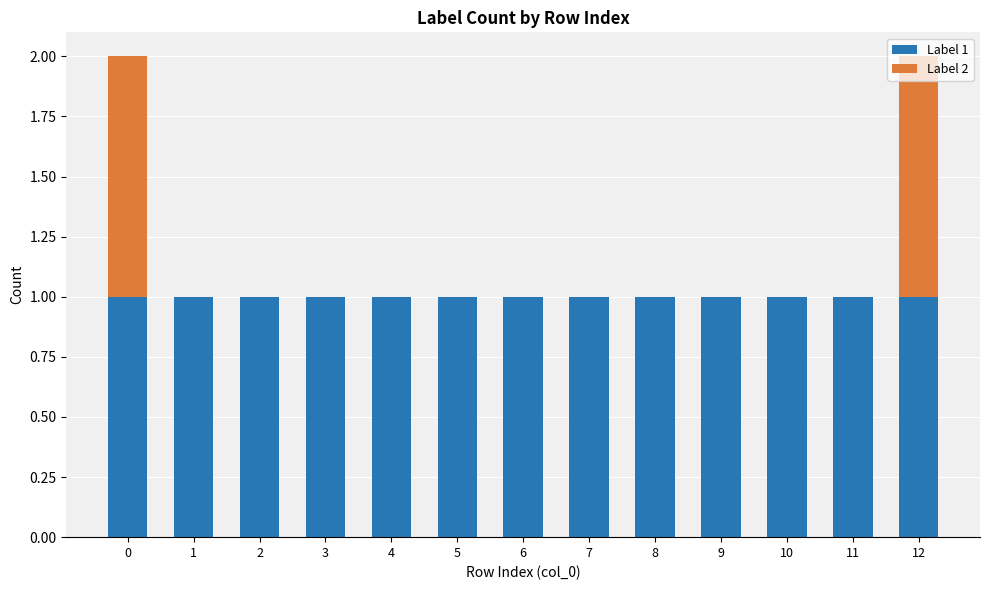

Is it true that Label 1 equals 2 at 4?

False